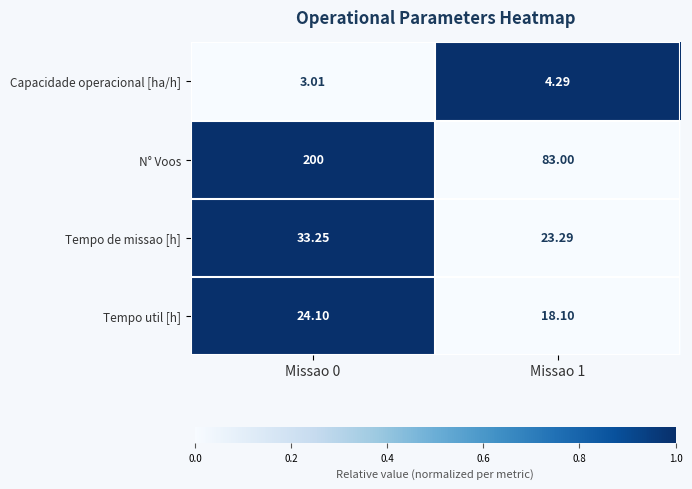

List the series in order of their peak value, lowest first.

Capacidade operacional [ha/h], Tempo util [h], Tempo de missao [h], N° Voos